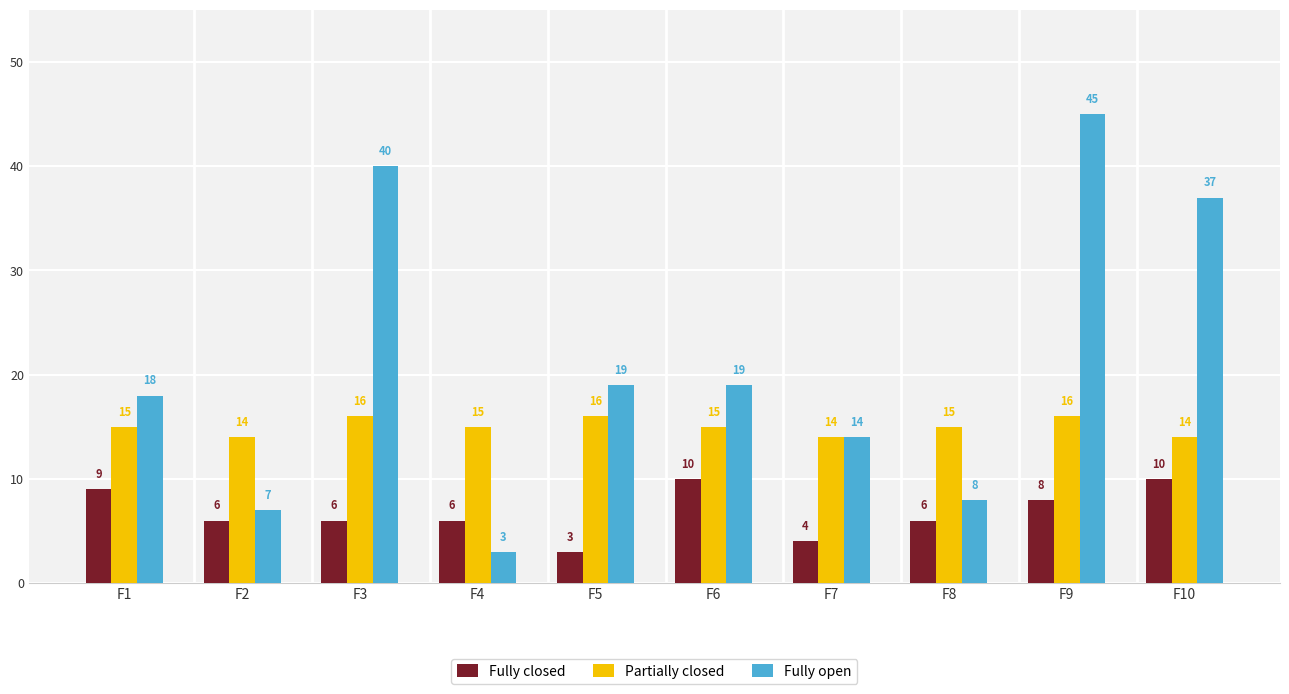

Which series has the largest range (max minus min)?

Fully open